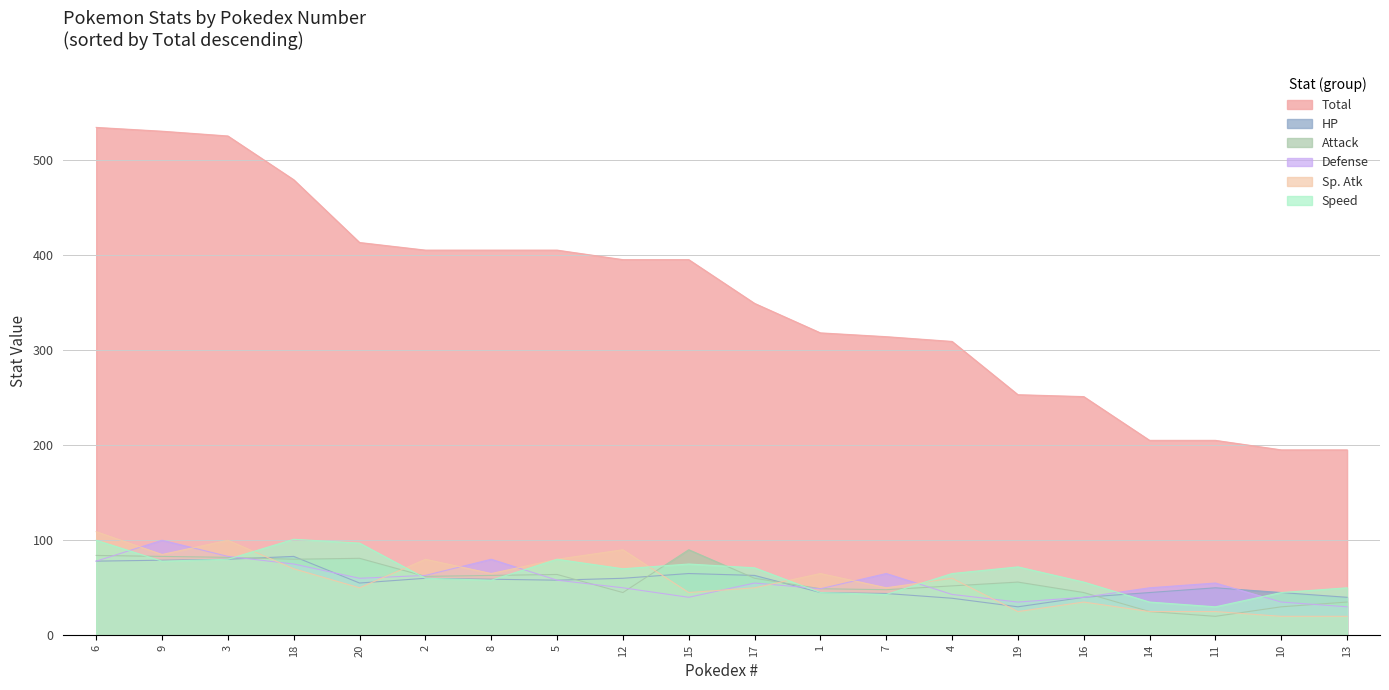

How many times do HP and Sp. Atk cross each other?

5